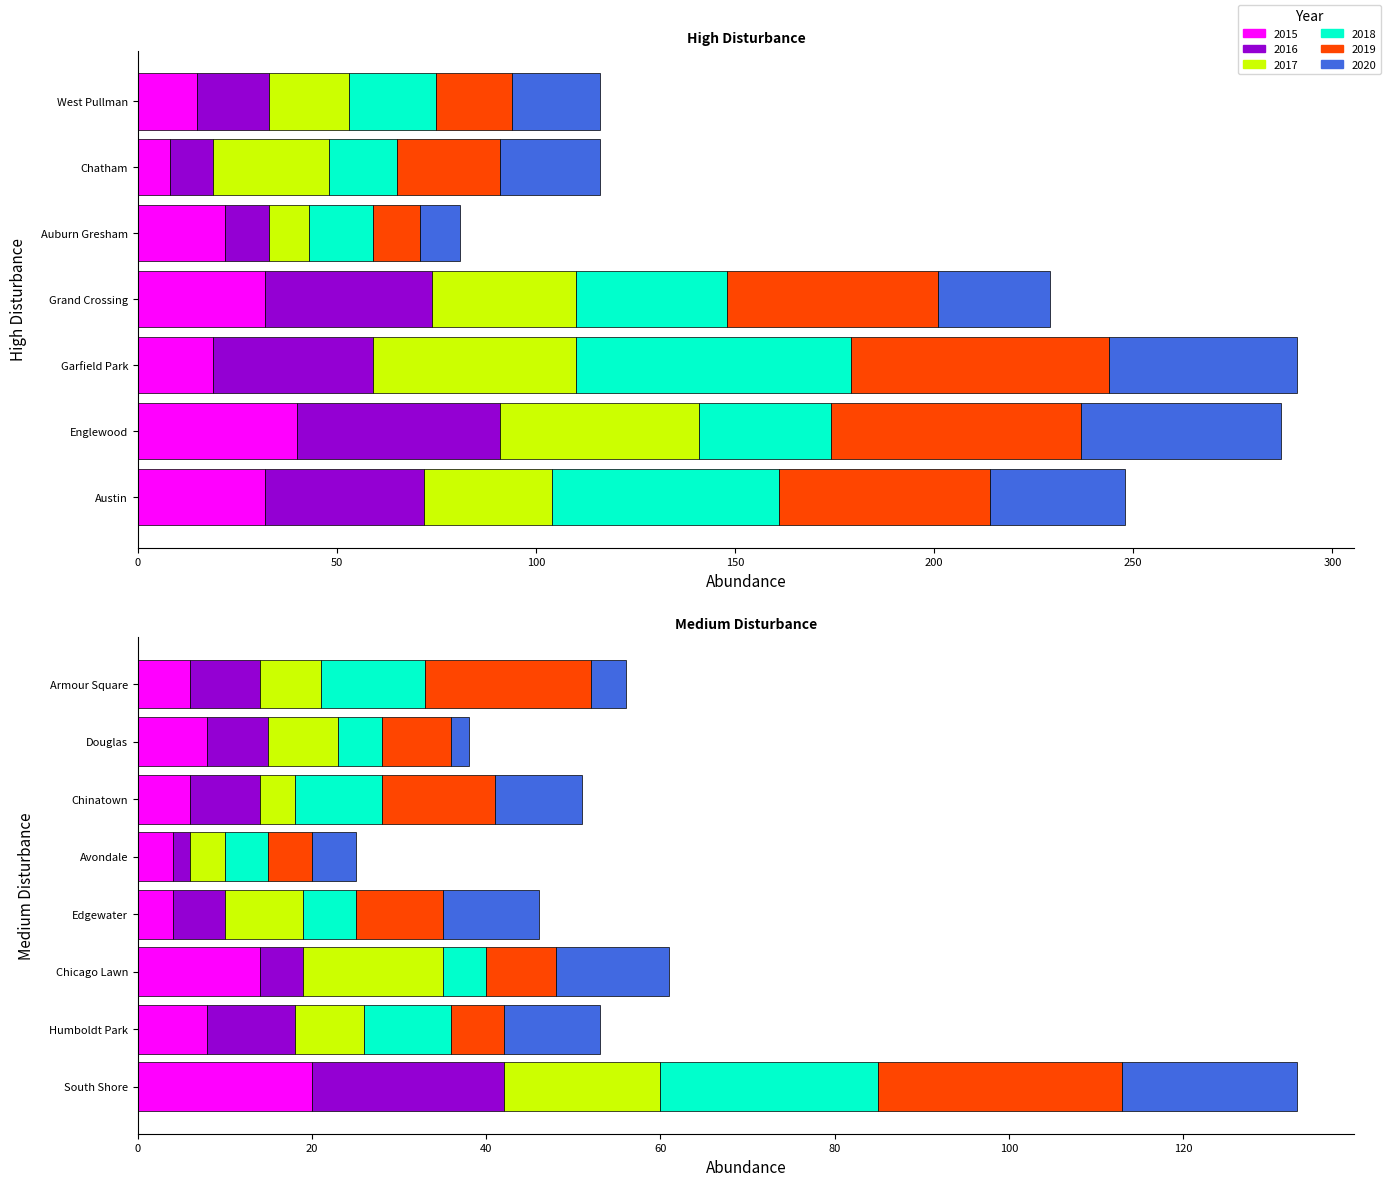

At which label does 2015 first exceed 14?

Austin